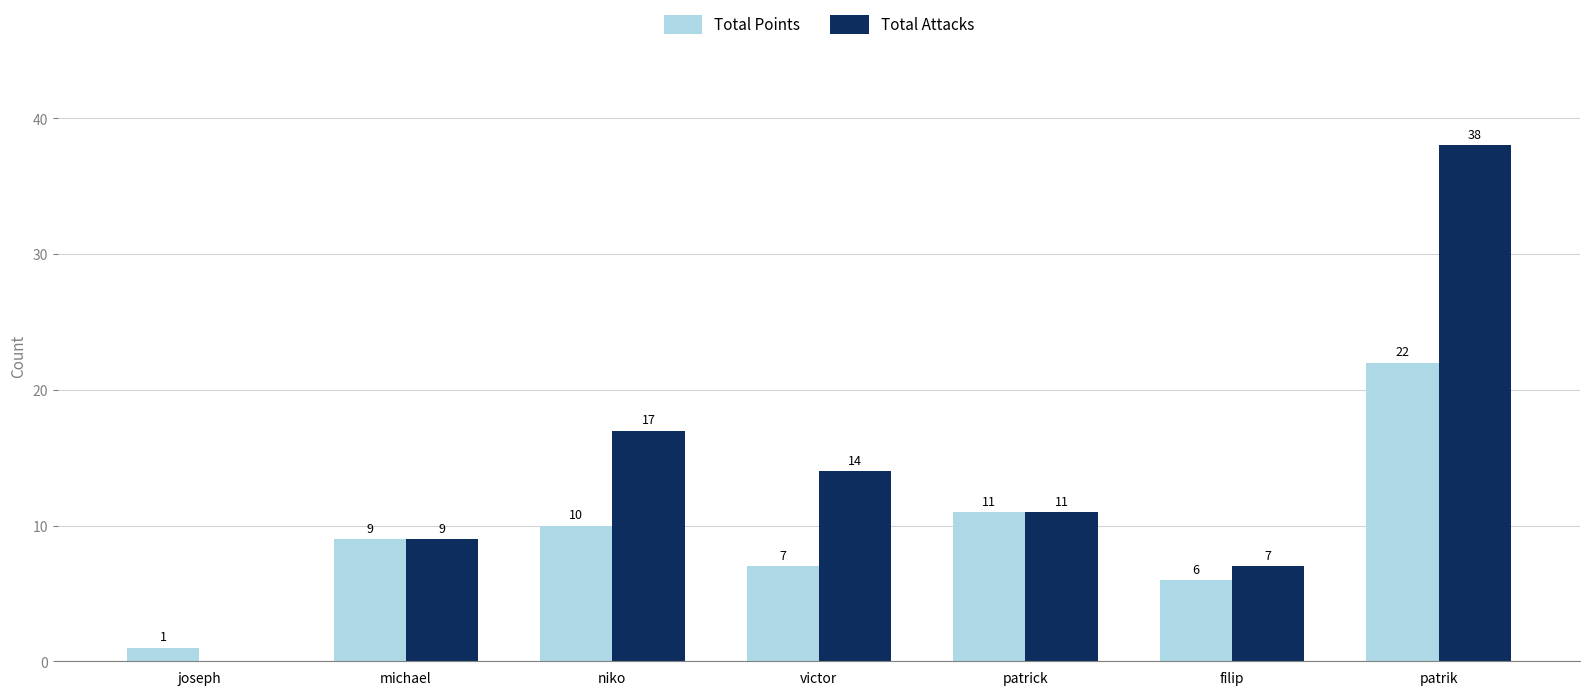

Reading left to right, list all the values displayed in this chart.

Total Points: 1	9	10	7	11	6	22
Total Attacks: 0	9	17	14	11	7	38